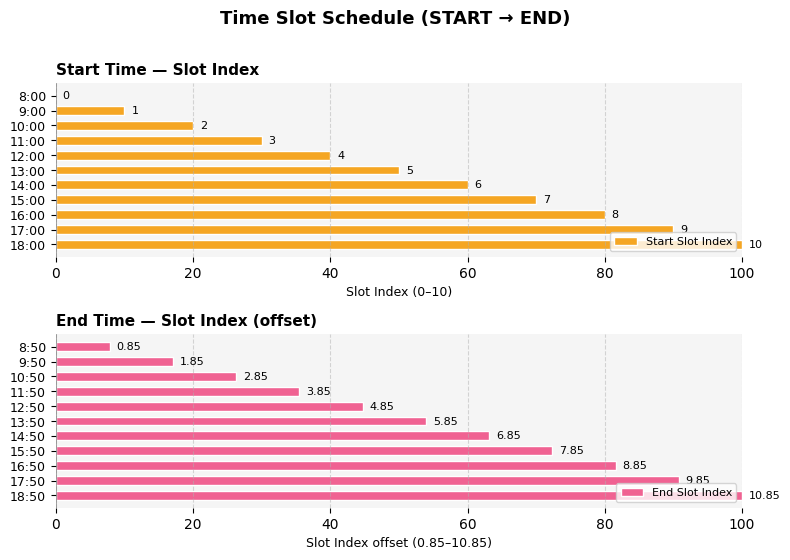

Rank the series by their average value, from highest to lowest.

End Slot Index, Start Slot Index